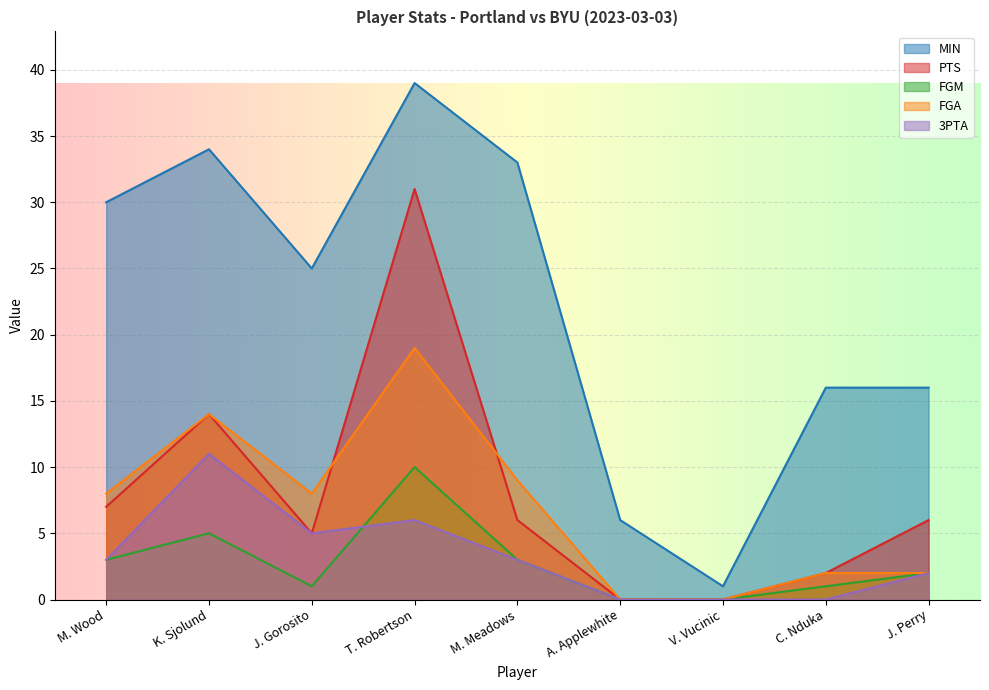

What value does the FGM series have at T. Robertson, to the nearest 5?

10